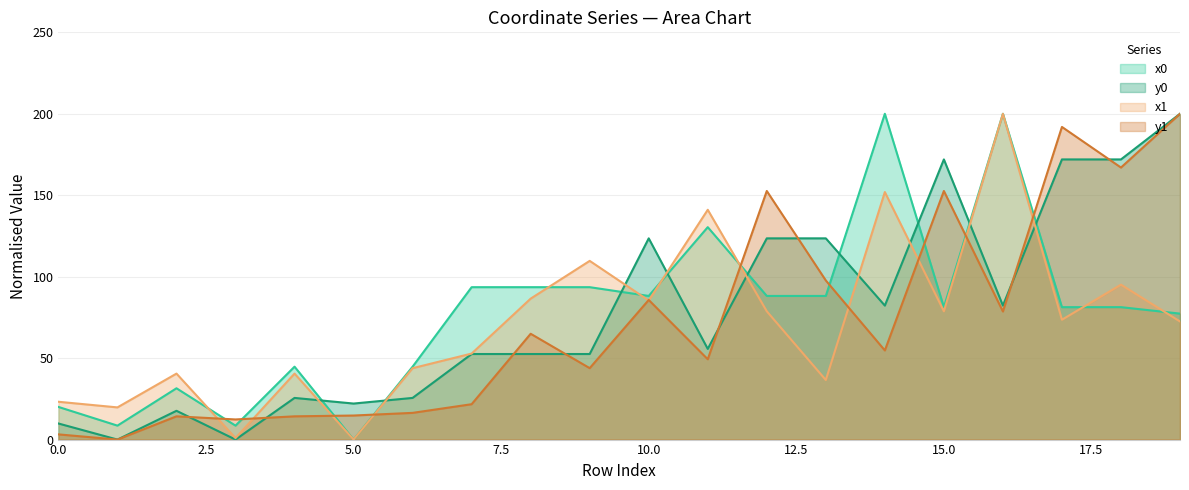

True or false: x1 has a value of 40.1 at 8.

False